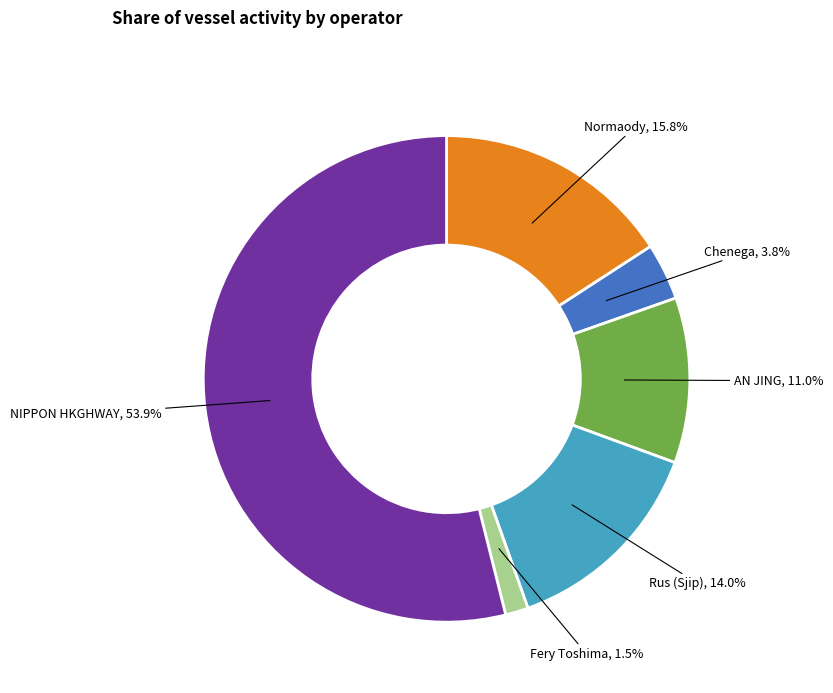

What is the smallest slice in the pie chart?

Fery Toshima